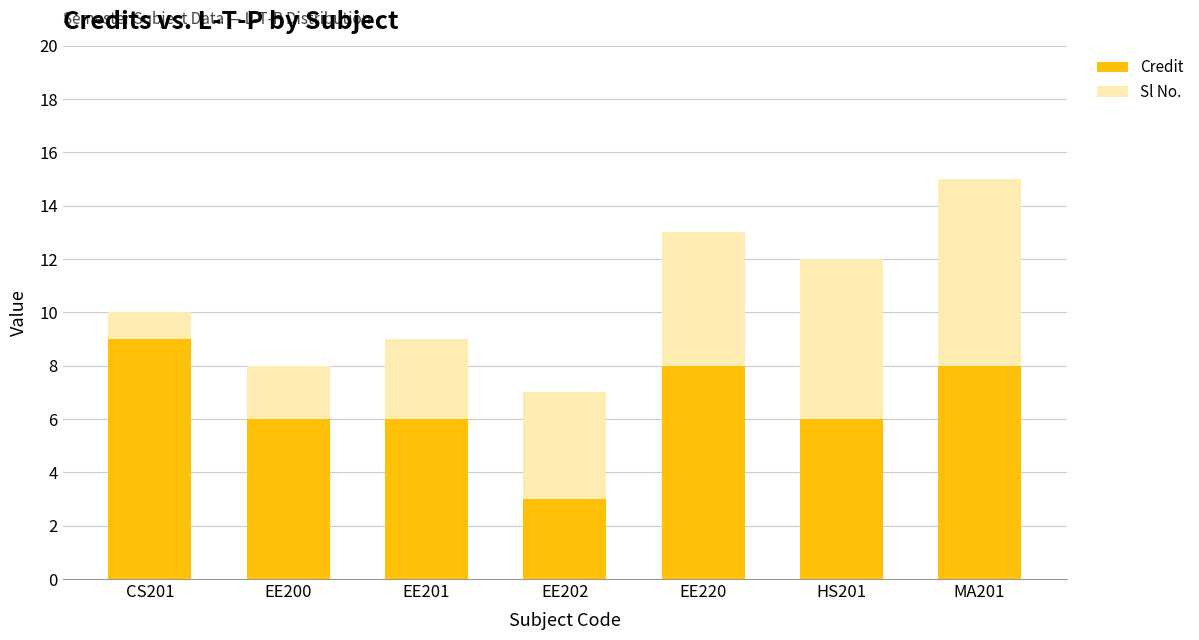

What is the total value across all series at EE202?

7